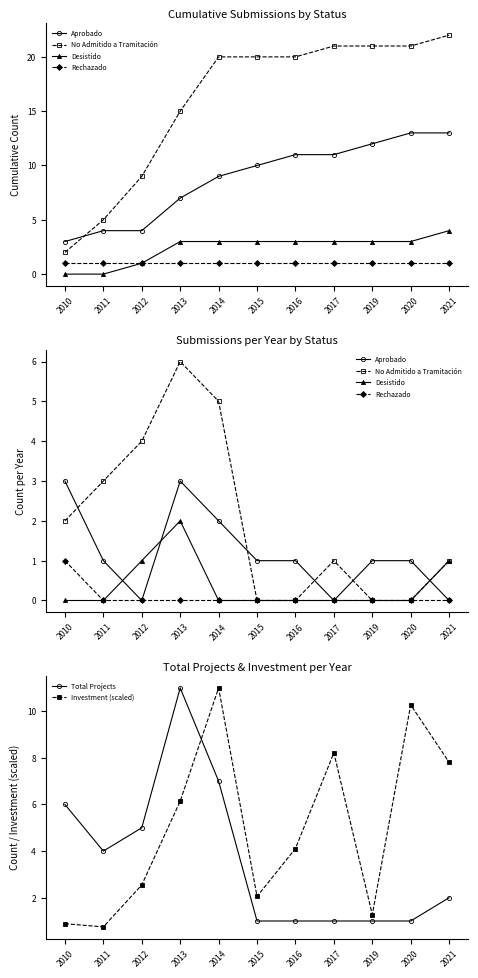

Does the chart display data point markers on the line(s)?

Yes